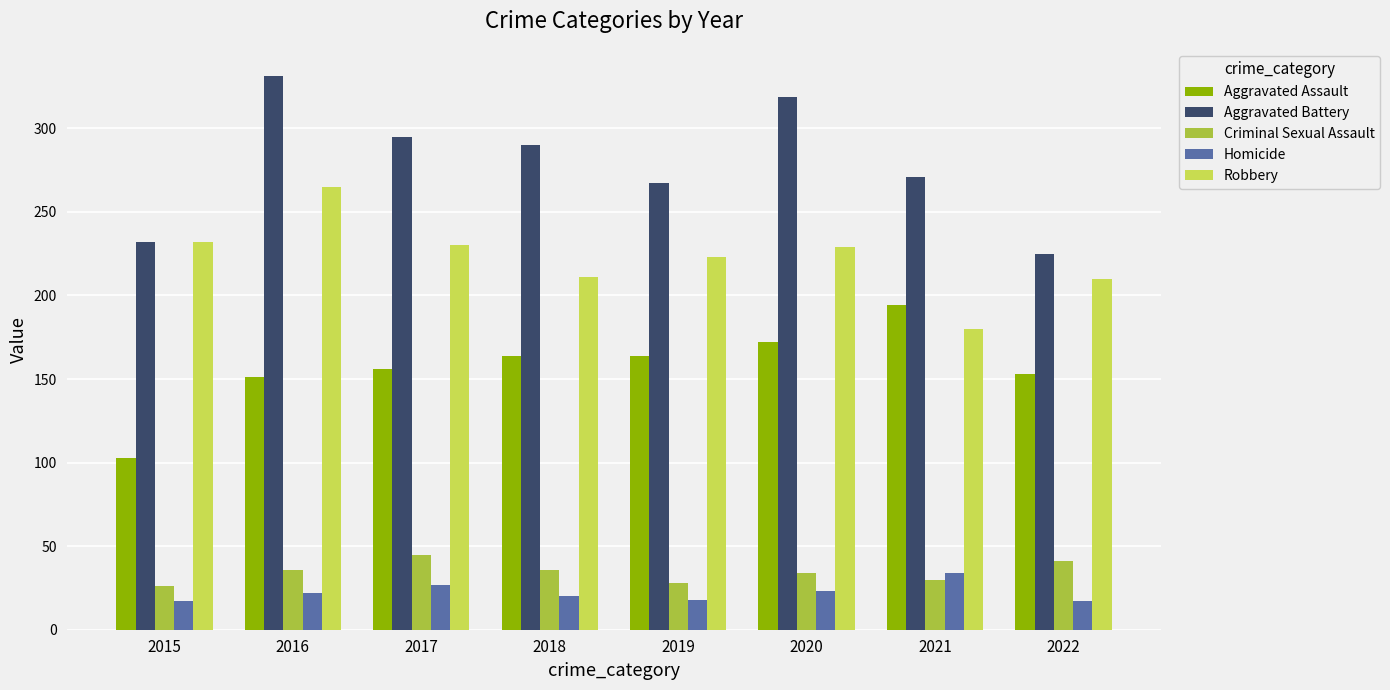

What is the greatest value displayed?

331